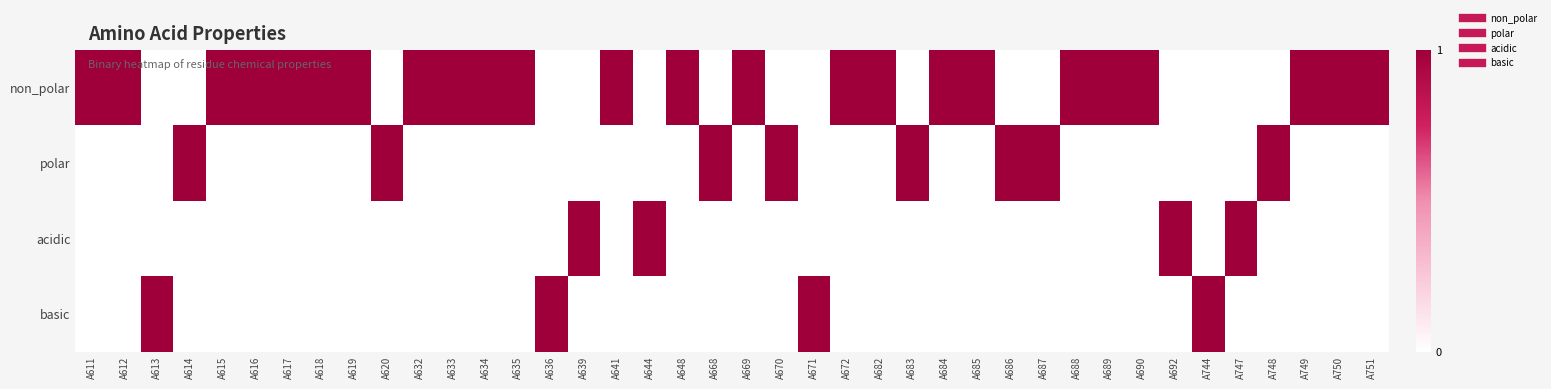

Reading left to right, transcribe all the data shown in this chart.

non_polar: A611=1	A612=1	A613=0	A614=0	A615=1	A616=1	A617=1	A618=1	A619=1	A620=0	A632=1	A633=1	A634=1	A635=1	A636=0	A639=0	A641=1	A644=0	A648=1	A668=0	A669=1	A670=0	A671=0	A672=1	A682=1	A683=0	A684=1	A685=1	A686=0	A687=0	A688=1	A689=1	A690=1	A692=0	A744=0	A747=0	A748=0	A749=1	A750=1	A751=1
polar: A611=0	A612=0	A613=0	A614=1	A615=0	A616=0	A617=0	A618=0	A619=0	A620=1	A632=0	A633=0	A634=0	A635=0	A636=0	A639=0	A641=0	A644=0	A648=0	A668=1	A669=0	A670=1	A671=0	A672=0	A682=0	A683=1	A684=0	A685=0	A686=1	A687=1	A688=0	A689=0	A690=0	A692=0	A744=0	A747=0	A748=1	A749=0	A750=0	A751=0
acidic: A611=0	A612=0	A613=0	A614=0	A615=0	A616=0	A617=0	A618=0	A619=0	A620=0	A632=0	A633=0	A634=0	A635=0	A636=0	A639=1	A641=0	A644=1	A648=0	A668=0	A669=0	A670=0	A671=0	A672=0	A682=0	A683=0	A684=0	A685=0	A686=0	A687=0	A688=0	A689=0	A690=0	A692=1	A744=0	A747=1	A748=0	A749=0	A750=0	A751=0
basic: A611=0	A612=0	A613=1	A614=0	A615=0	A616=0	A617=0	A618=0	A619=0	A620=0	A632=0	A633=0	A634=0	A635=0	A636=1	A639=0	A641=0	A644=0	A648=0	A668=0	A669=0	A670=0	A671=1	A672=0	A682=0	A683=0	A684=0	A685=0	A686=0	A687=0	A688=0	A689=0	A690=0	A692=0	A744=1	A747=0	A748=0	A749=0	A750=0	A751=0